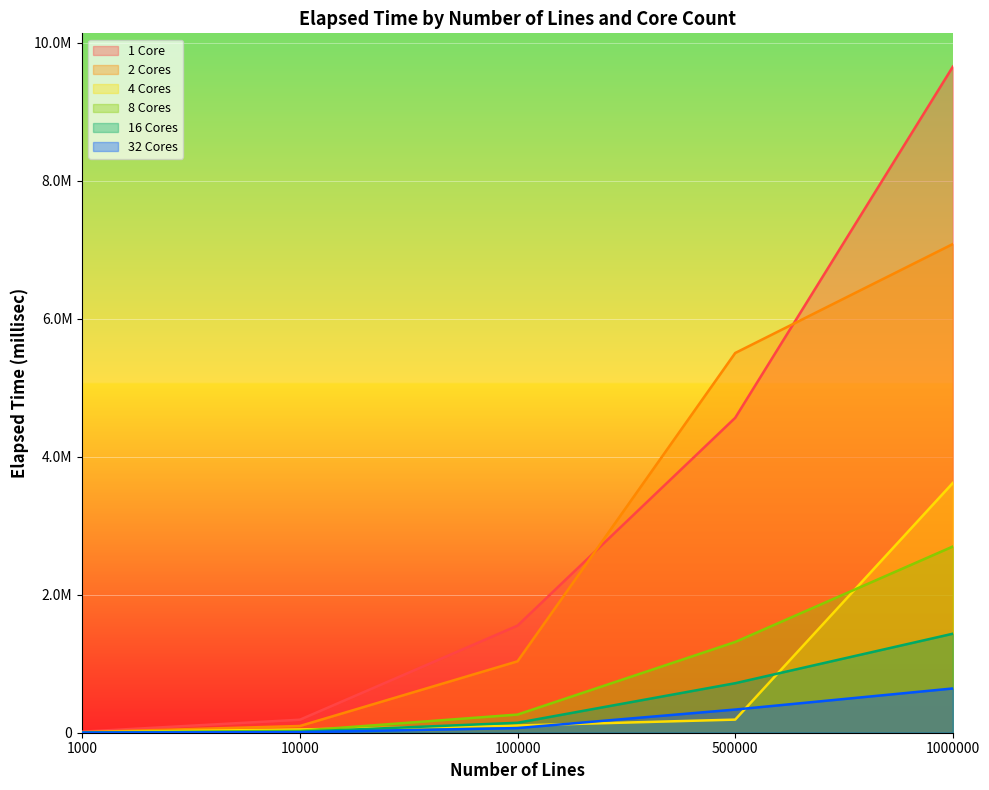

What is the approximate value of 2 Cores at 10000?

97362.2